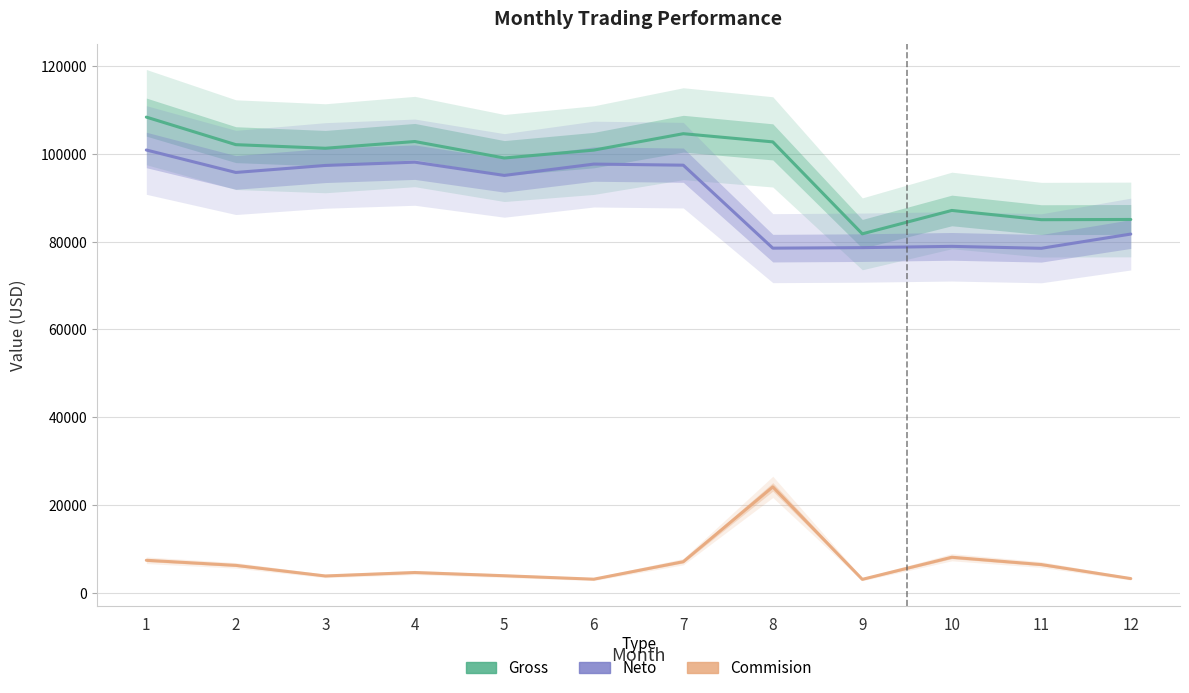

What is the average value of the Neto series?

89852.3